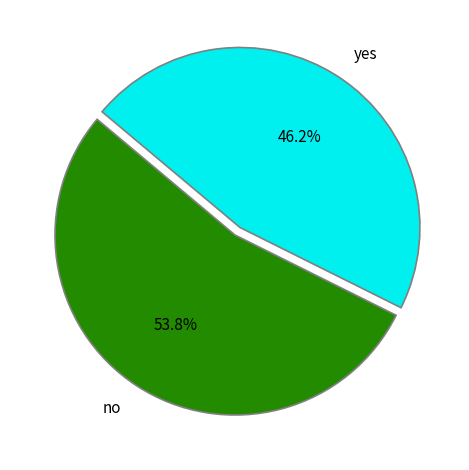

Which slice is the smallest?

yes